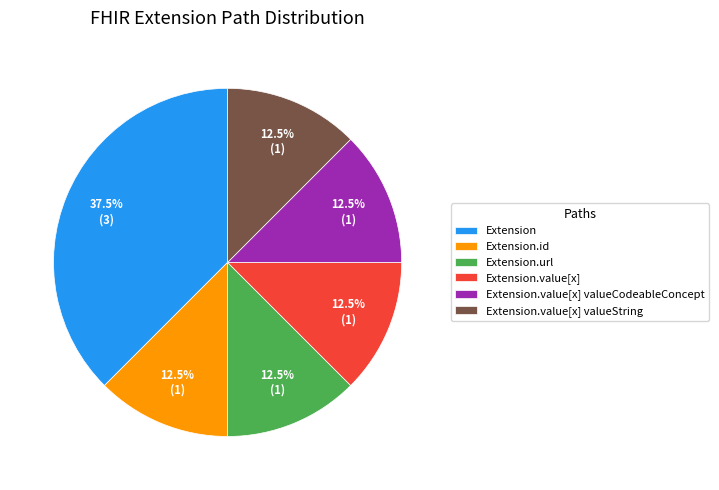

Approximately how many times larger is the value at Extension.value[x] valueCodeableConcept compared to Extension.value[x] valueString?

1.0